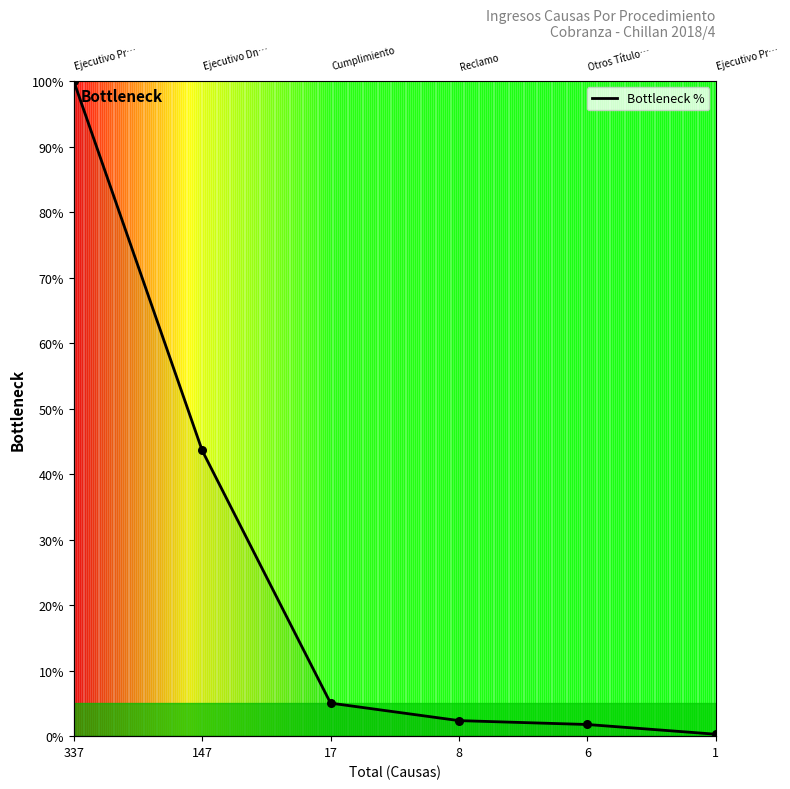

Which has a higher value, 6 or 337?

337